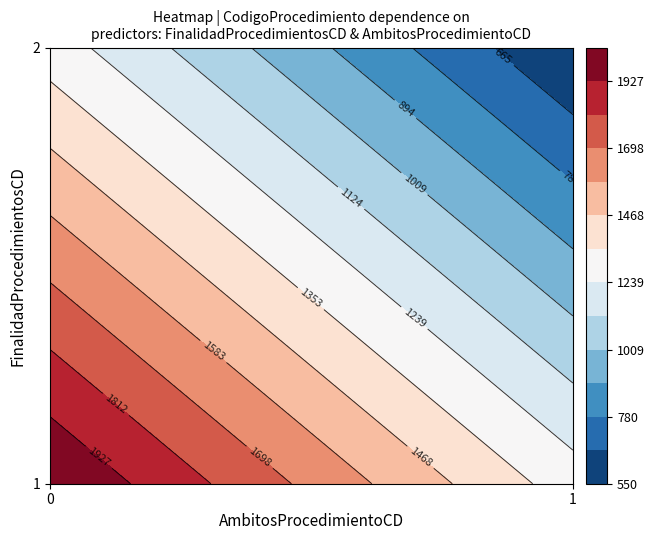

Which category has the highest value in the 0 series?

1